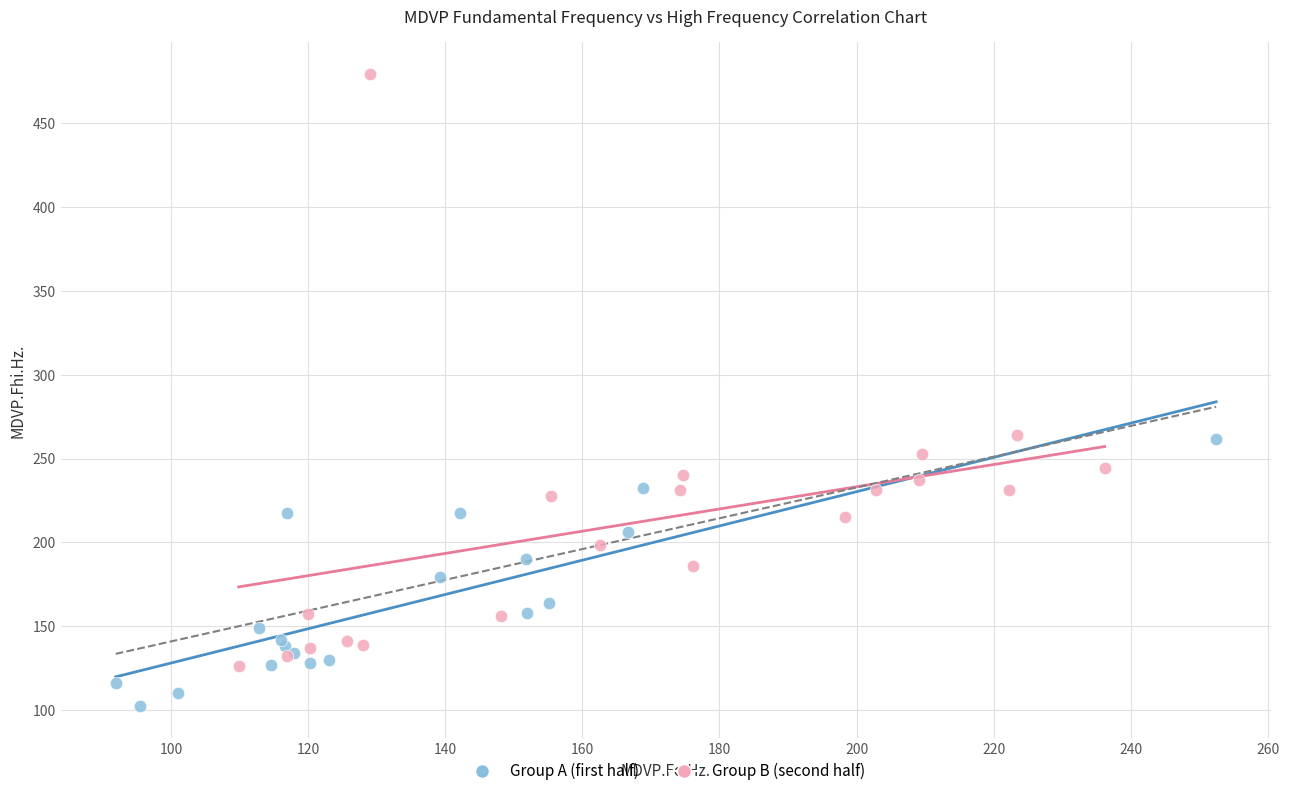

Which series has the widest spread of Y values?

Group B (second half)